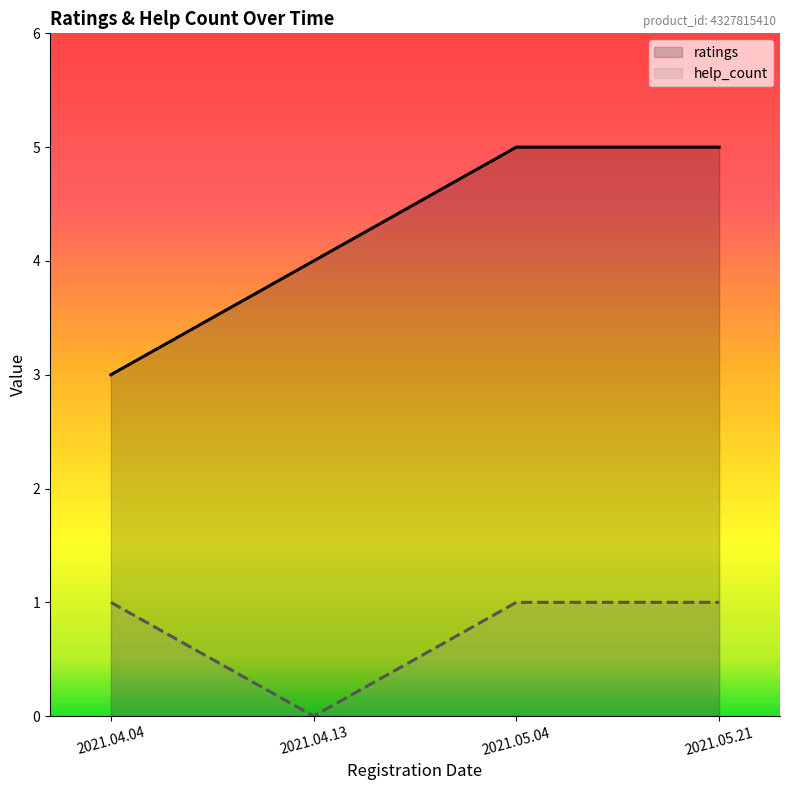

At how many categories does at least one series exceed 4?

2